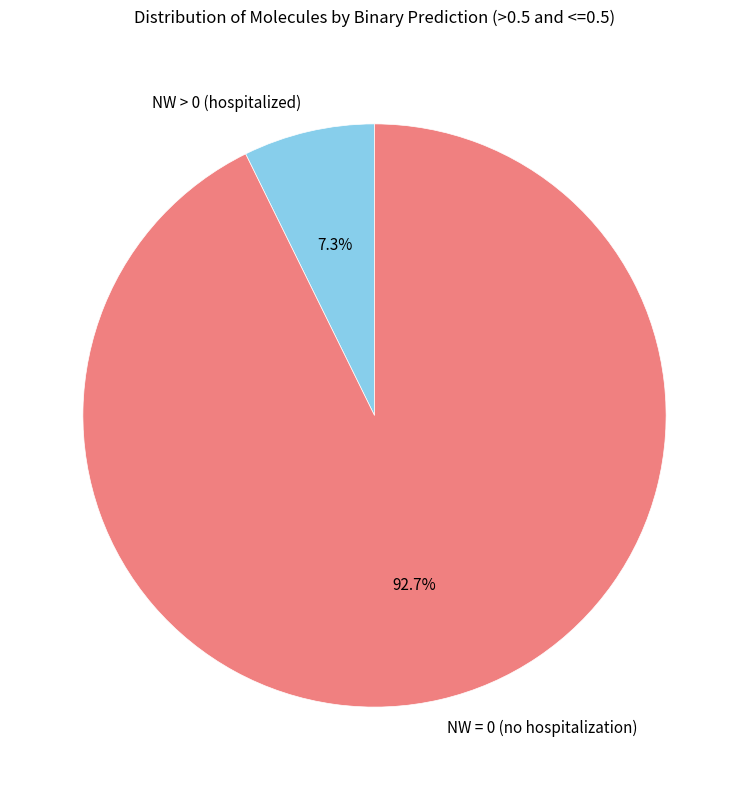

What is the smallest slice in the pie chart?

NW > 0 (hospitalized)